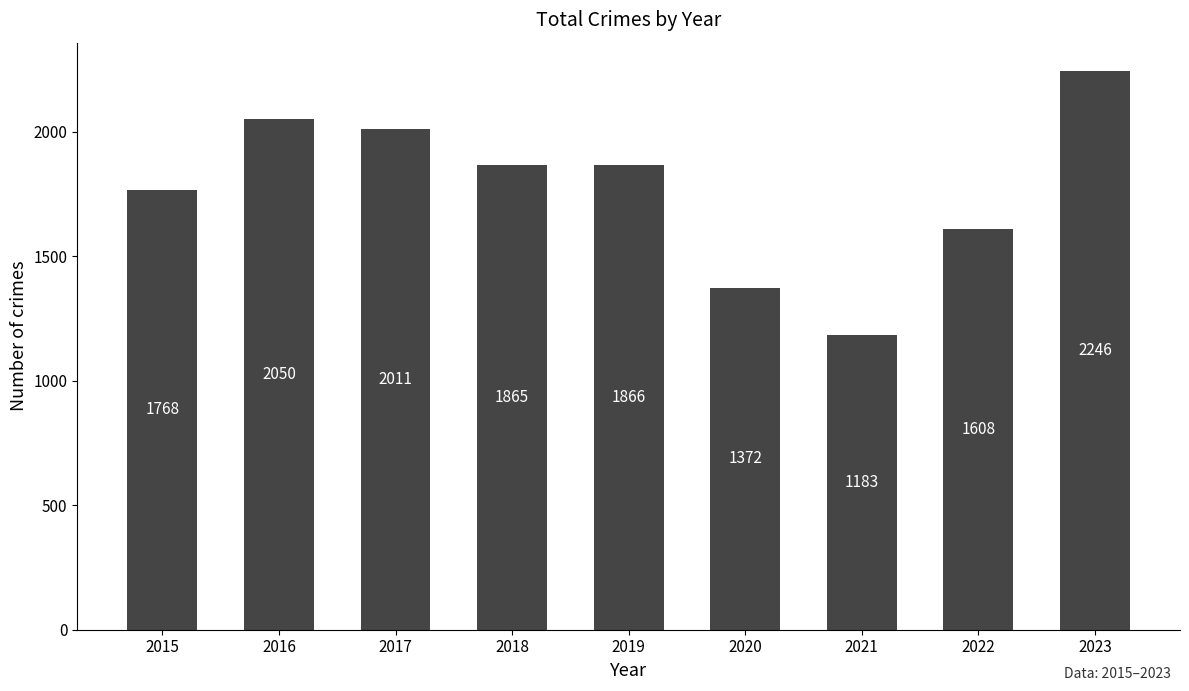

Read the value at 2020.

1372